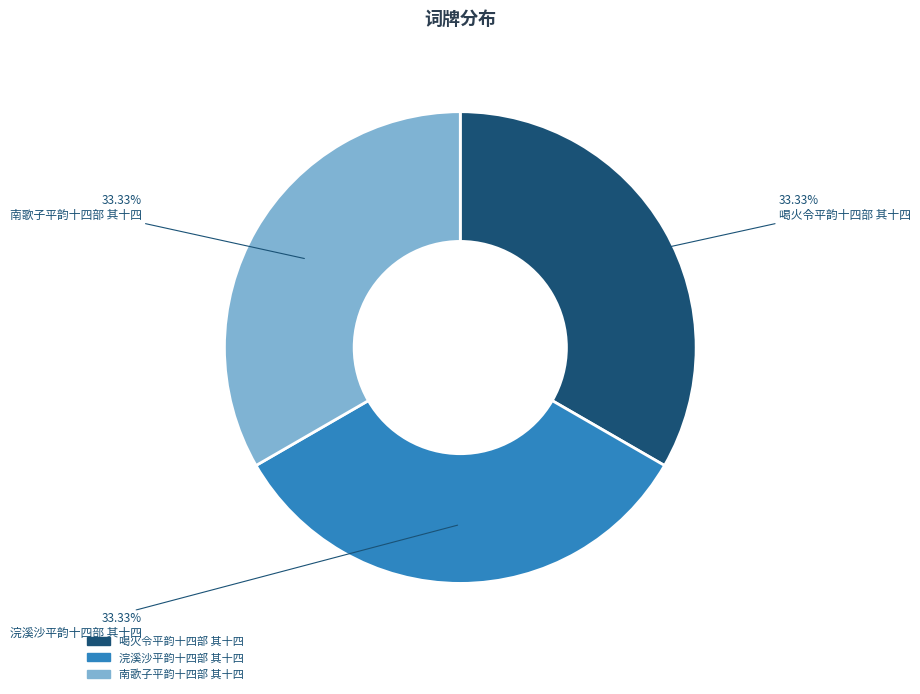

Does 浣溪沙平韵十四部 其十四 represent more than half of the total?

No